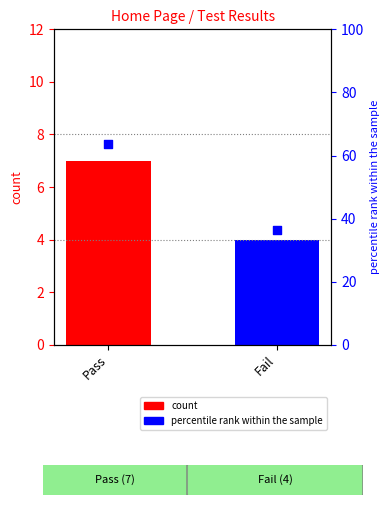

Which series reaches the maximum Y coordinate?

percentile rank within the sample